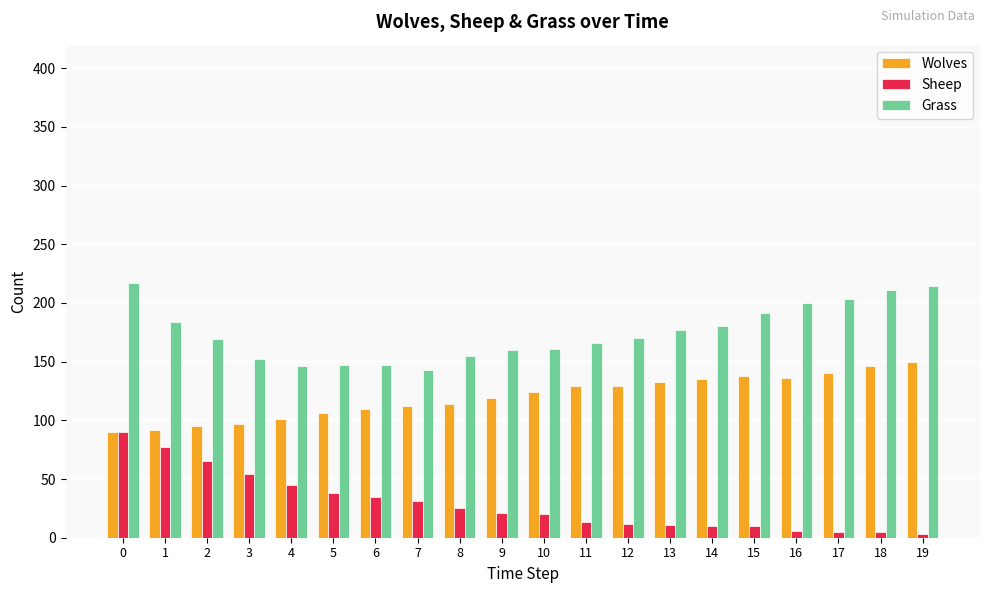

What is the difference between the maximum and minimum values in the Grass series?

74